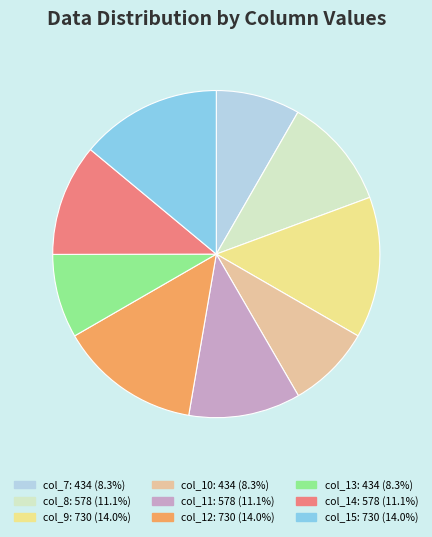

Is there a majority slice in this chart?

No